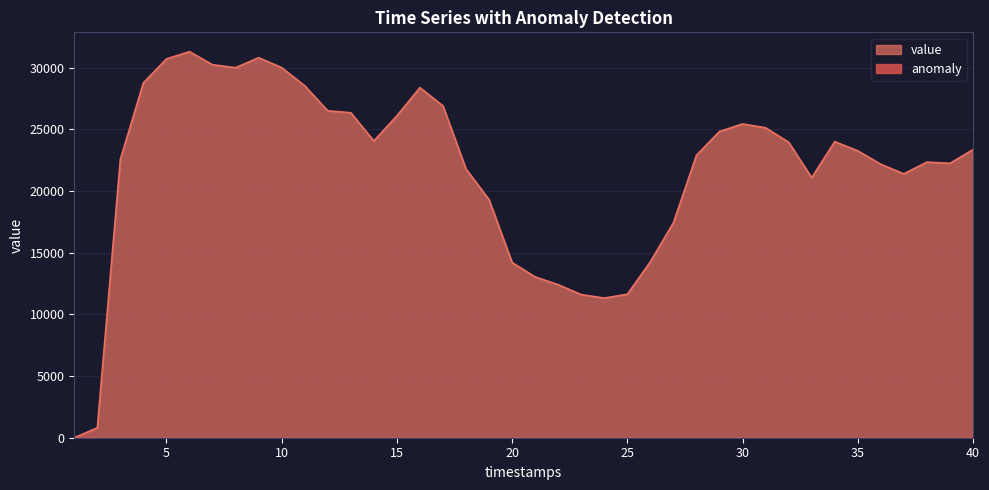

The chart shows a value of 6652 at 25. True or false?

False